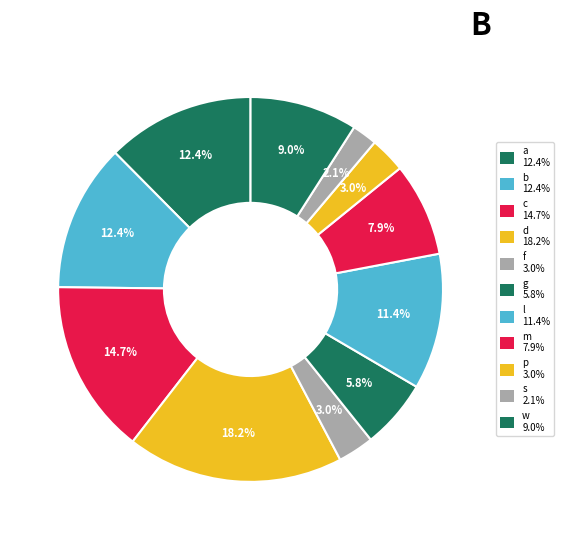

Is there a majority slice in this chart?

No